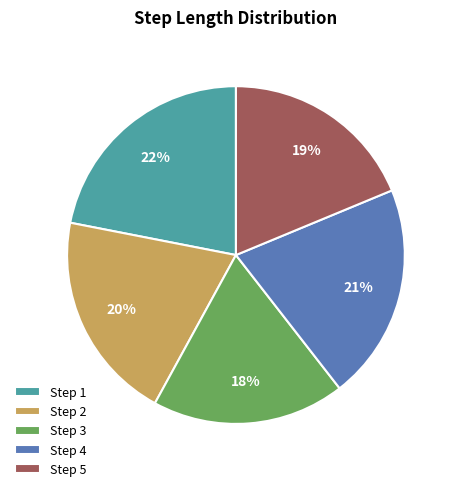

How many slices are in this pie chart?

5